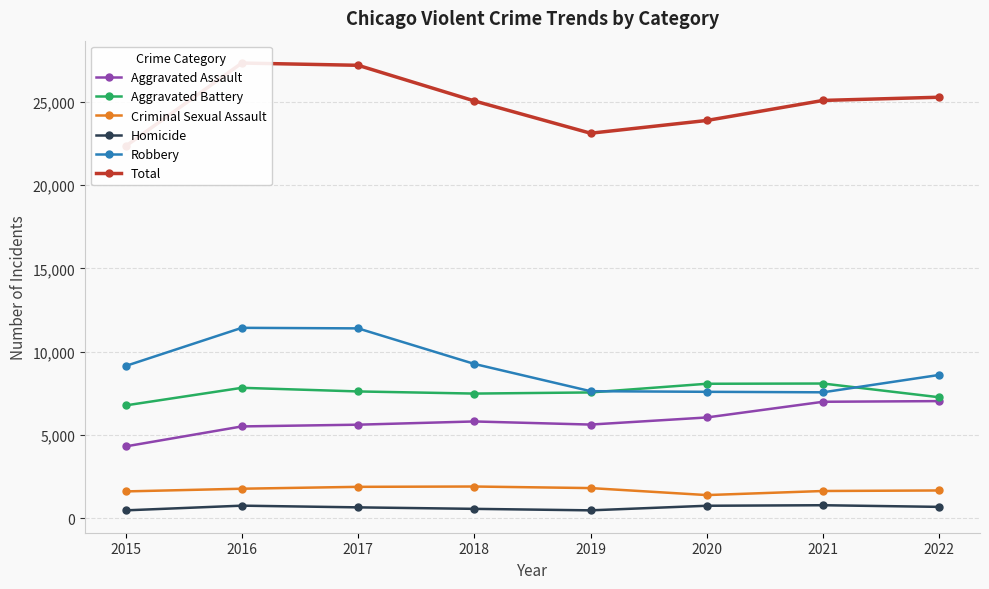

What is the sum of all Total values?

199316